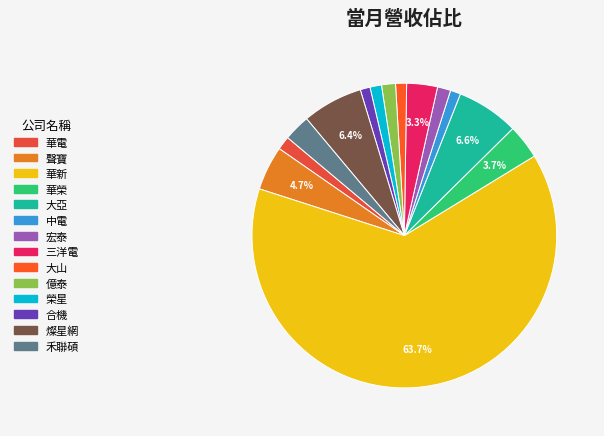

Which slice is the smallest?

合機